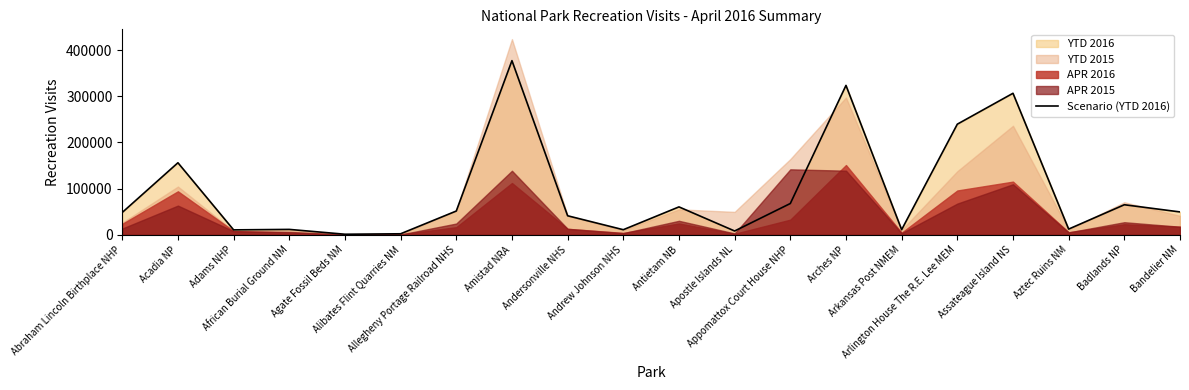

What is the change in value from Adams NHP to Aztec Ruins NM?

+1720